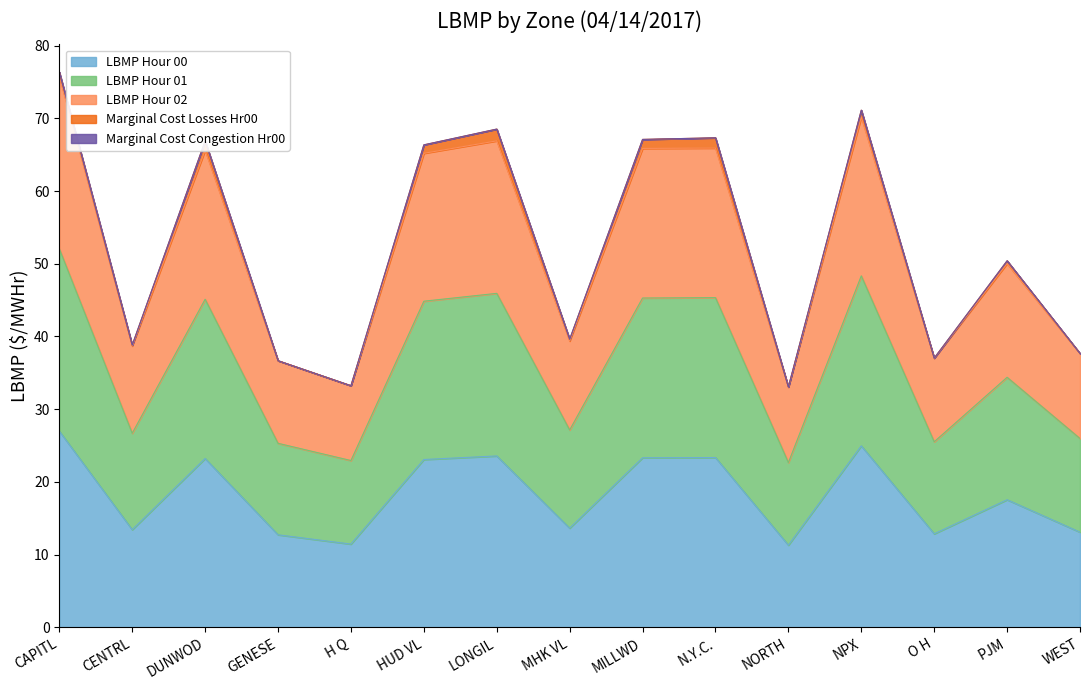

The value of LBMP Hour 02 at O H is 11.0. True or false?

False